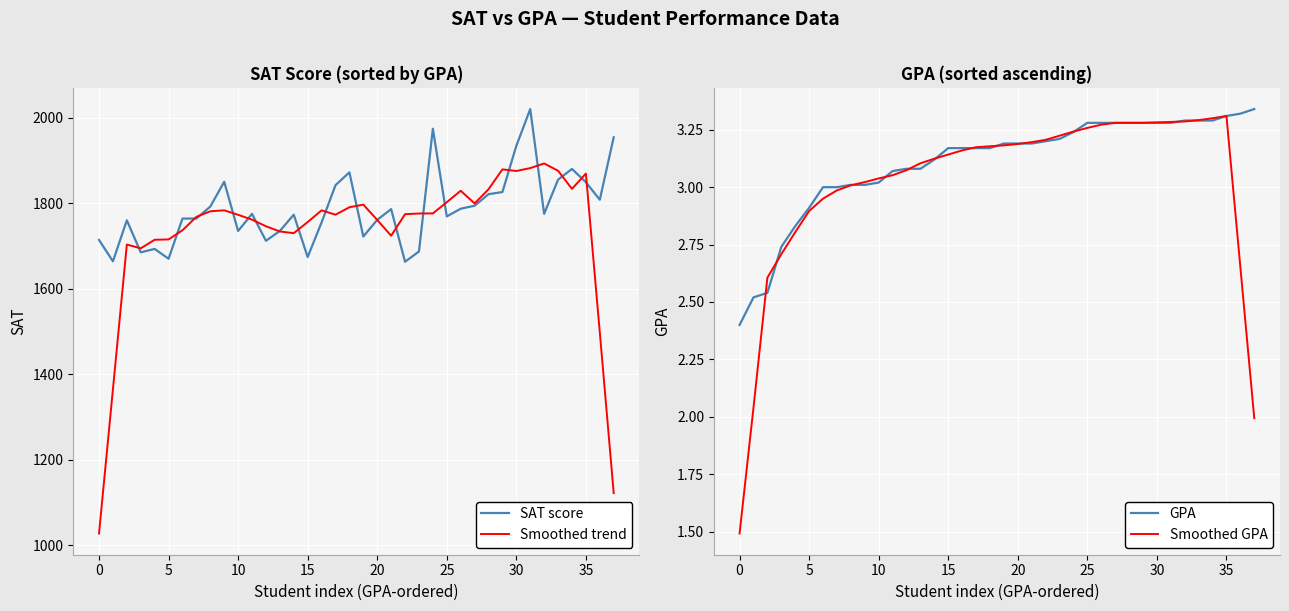

Rank the series by their maximum value, from highest to lowest.

SAT score, Smoothed trend, GPA, Smoothed GPA